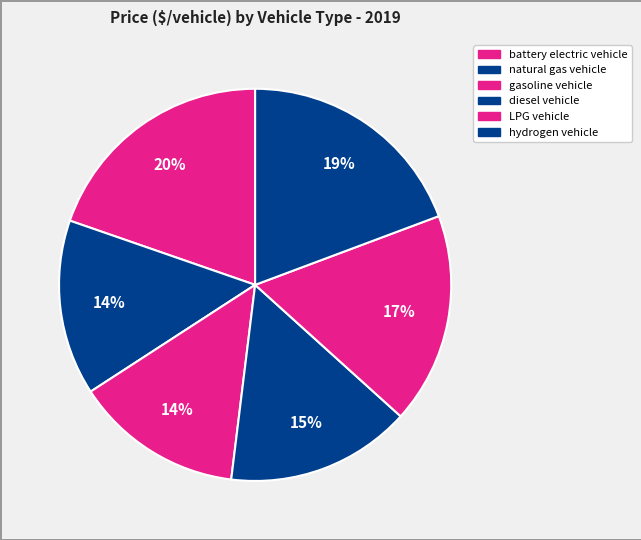

How many slices are in this pie chart?

6